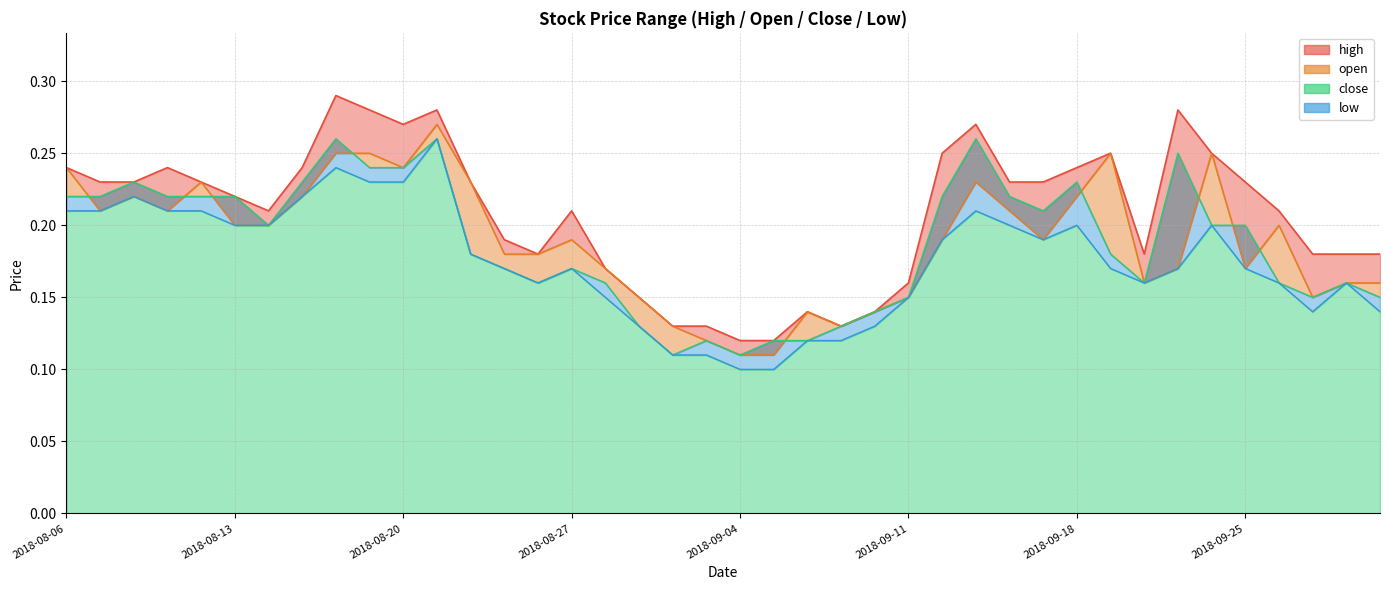

What is the sum of all open values?

7.6